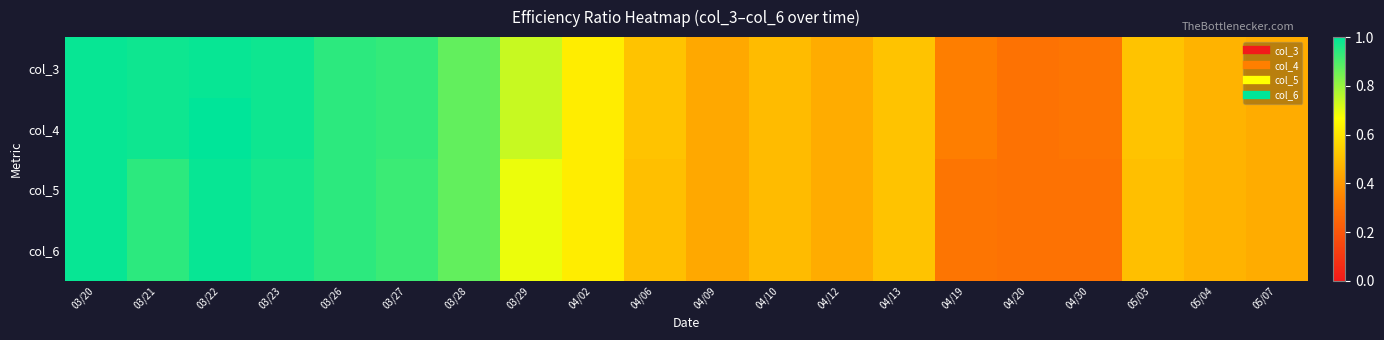

Reading left to right, list all the values displayed in this chart.

col_3: 03/20=1.0	03/21=1.0	03/22=1.0	03/23=1.0	03/26=0.9	03/27=0.9	03/28=0.9	03/29=0.7	04/02=0.6	04/06=0.5	04/09=0.4	04/10=0.5	04/12=0.5	04/13=0.5	04/19=0.3	04/20=0.3	04/30=0.3	05/03=0.5	05/04=0.5	05/07=0.5
col_4: 03/20=1.0	03/21=1.0	03/22=1.0	03/23=1.0	03/26=0.9	03/27=0.9	03/28=0.9	03/29=0.7	04/02=0.6	04/06=0.5	04/09=0.4	04/10=0.5	04/12=0.5	04/13=0.5	04/19=0.3	04/20=0.3	04/30=0.3	05/03=0.5	05/04=0.5	05/07=0.5
col_5: 03/20=1.0	03/21=0.9	03/22=1.0	03/23=1.0	03/26=0.9	03/27=0.9	03/28=0.9	03/29=0.7	04/02=0.6	04/06=0.5	04/09=0.4	04/10=0.5	04/12=0.5	04/13=0.5	04/19=0.3	04/20=0.3	04/30=0.3	05/03=0.5	05/04=0.5	05/07=0.5
col_6: 03/20=1.0	03/21=0.9	03/22=1.0	03/23=1.0	03/26=0.9	03/27=0.9	03/28=0.9	03/29=0.7	04/02=0.6	04/06=0.5	04/09=0.4	04/10=0.5	04/12=0.5	04/13=0.5	04/19=0.3	04/20=0.3	04/30=0.3	05/03=0.5	05/04=0.5	05/07=0.5